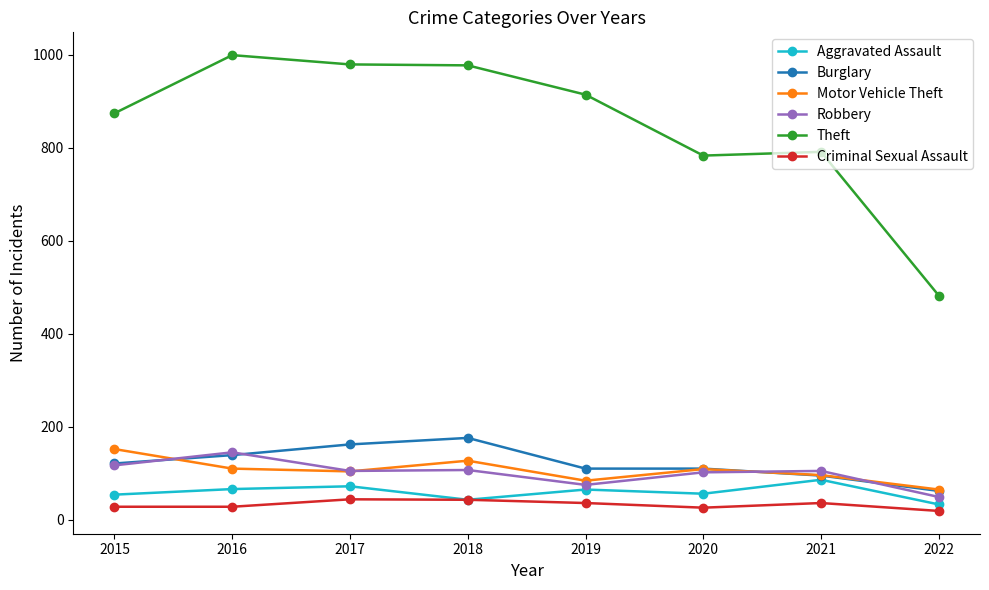

The Robbery series shows 138 at 2017. True or false?

False